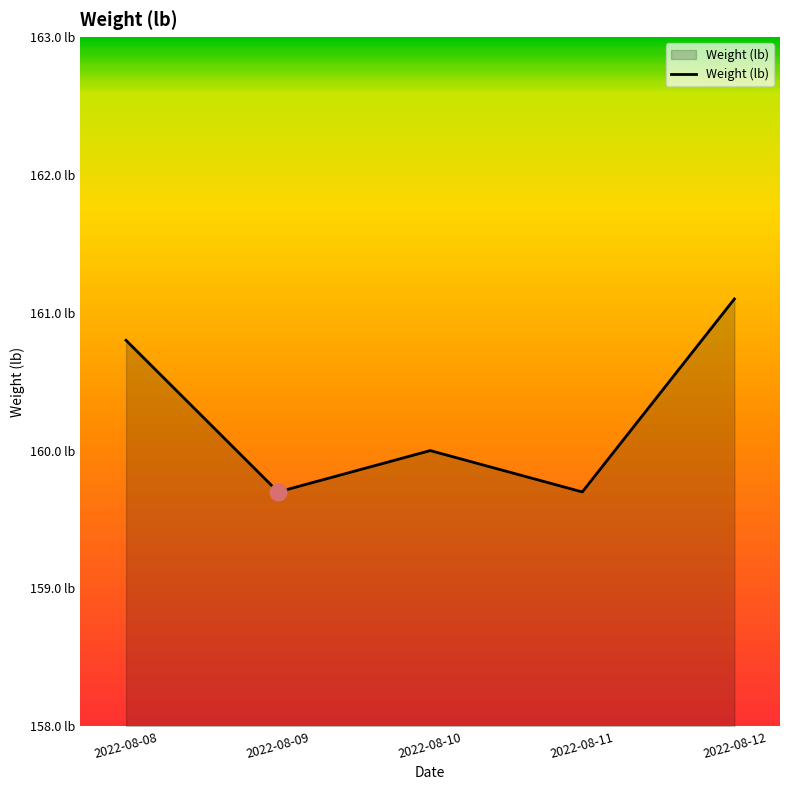

What is the value of the 4th point from the left?

159.7